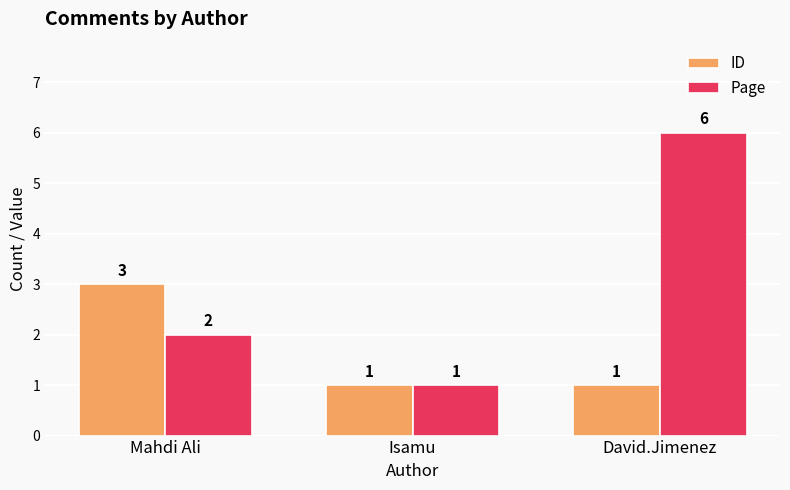

What is the highest value of the Page series?

6